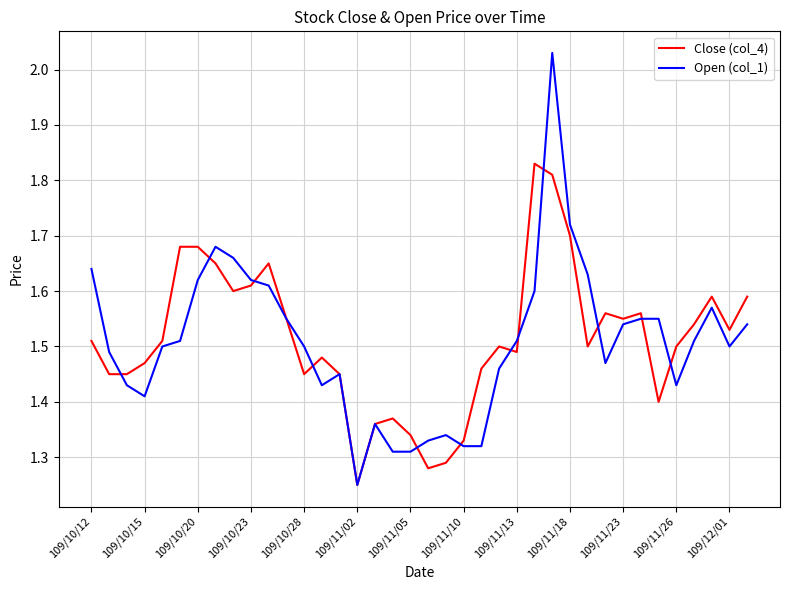

List the series in order of their peak value, lowest first.

Close (col_4), Open (col_1)